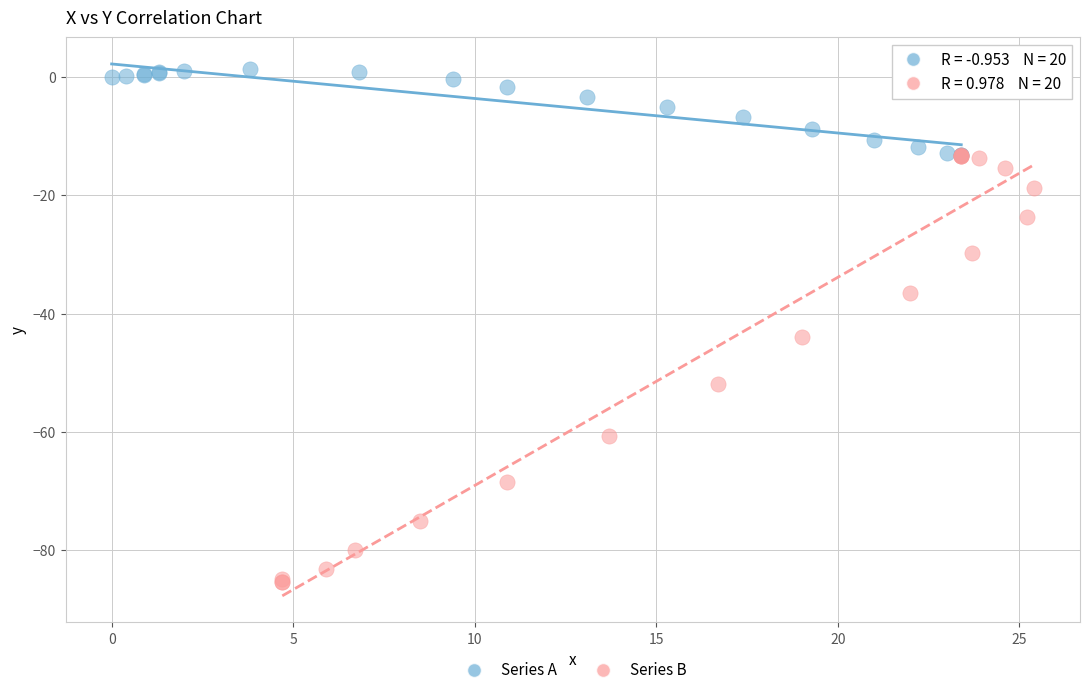

What are all the series names shown in the legend?

Series A, Series B